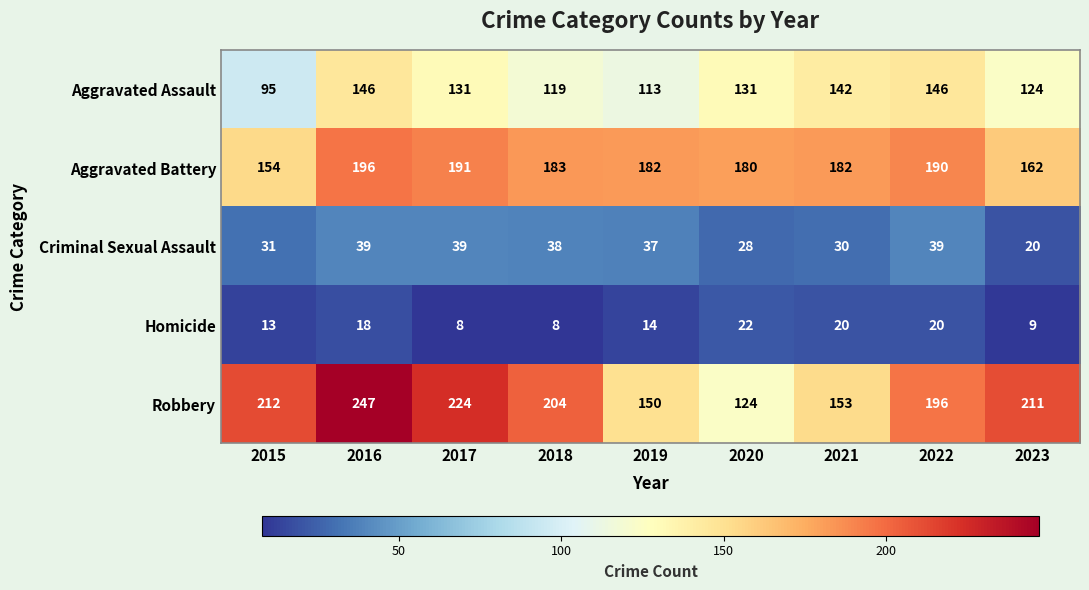

Rank the series at 2021 from lowest to highest value.

Homicide, Criminal Sexual Assault, Aggravated Assault, Robbery, Aggravated Battery